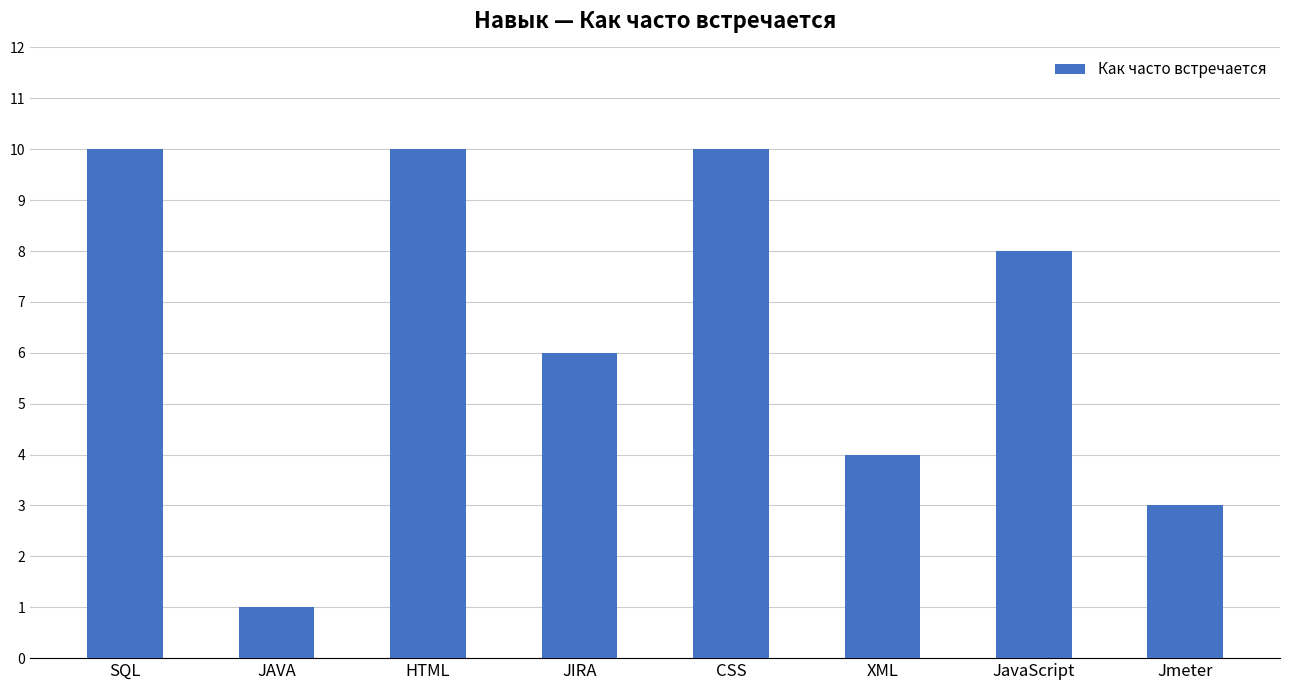

Which label corresponds to the smallest value in the chart?

JAVA